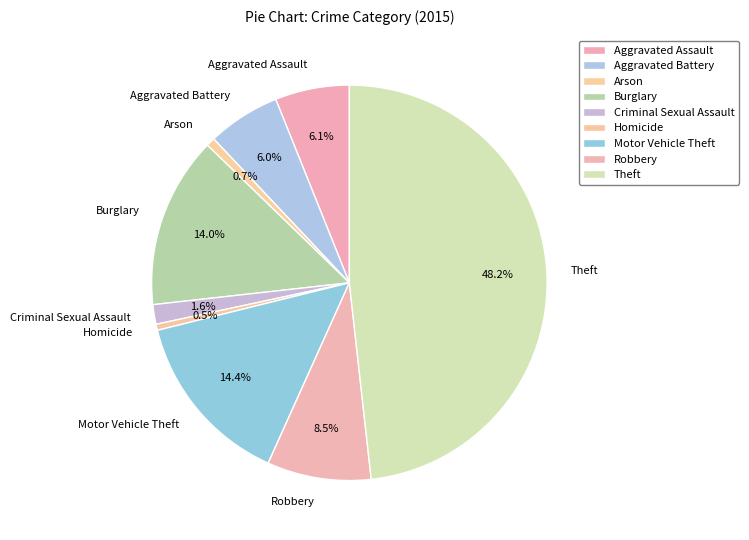

Which category has the biggest portion of the pie?

Theft